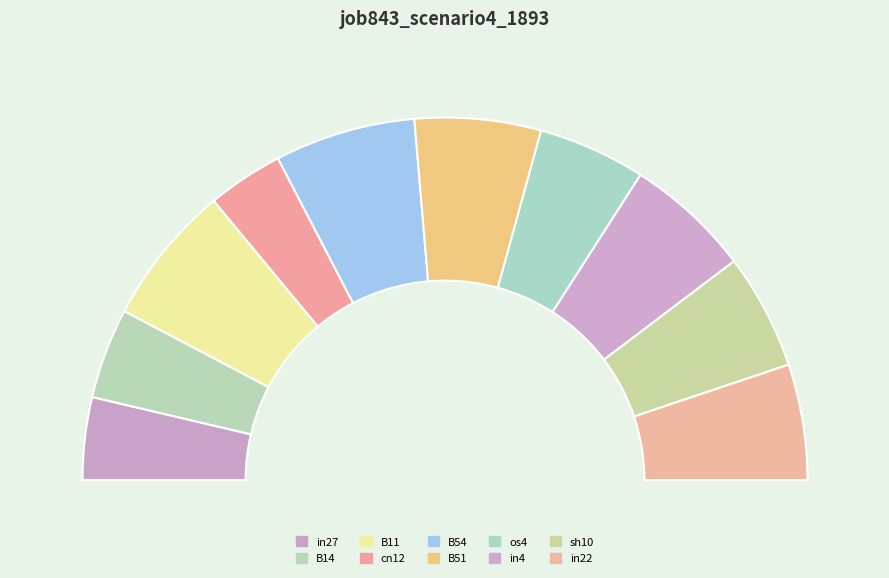

Is it true that B14 is 8% of the pie?

True